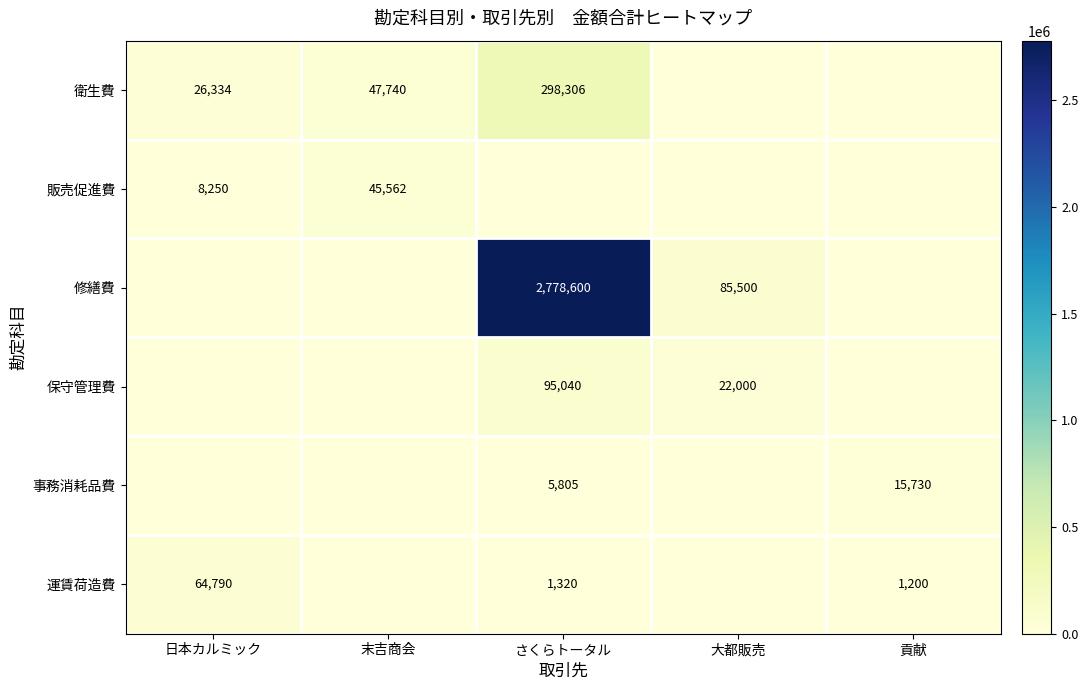

The value of 衛生費 at 日本カルミック is 26334. True or false?

True